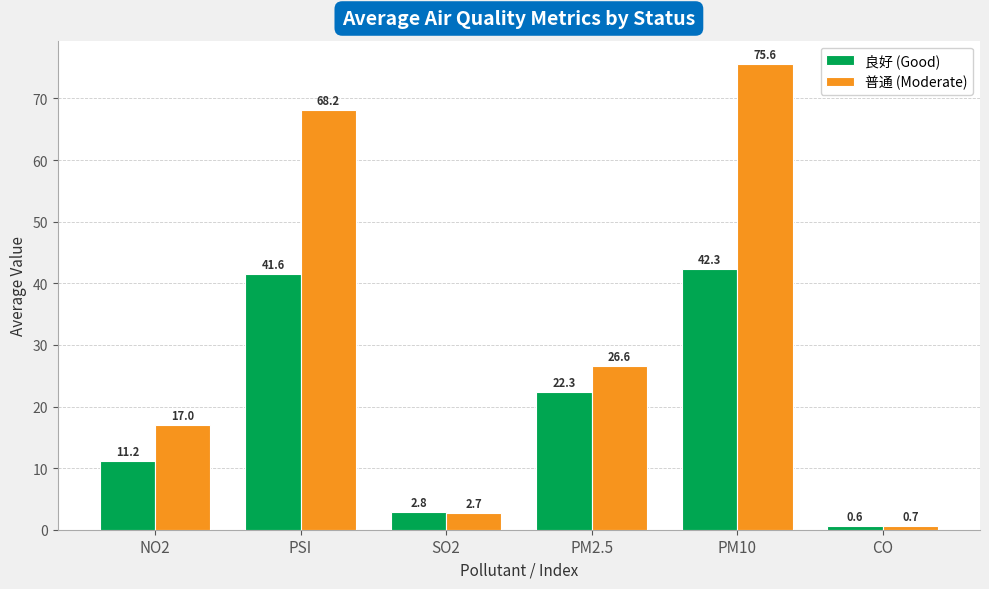

What is the sum of the 良好 (Good) values at SO2 and CO?

3.4